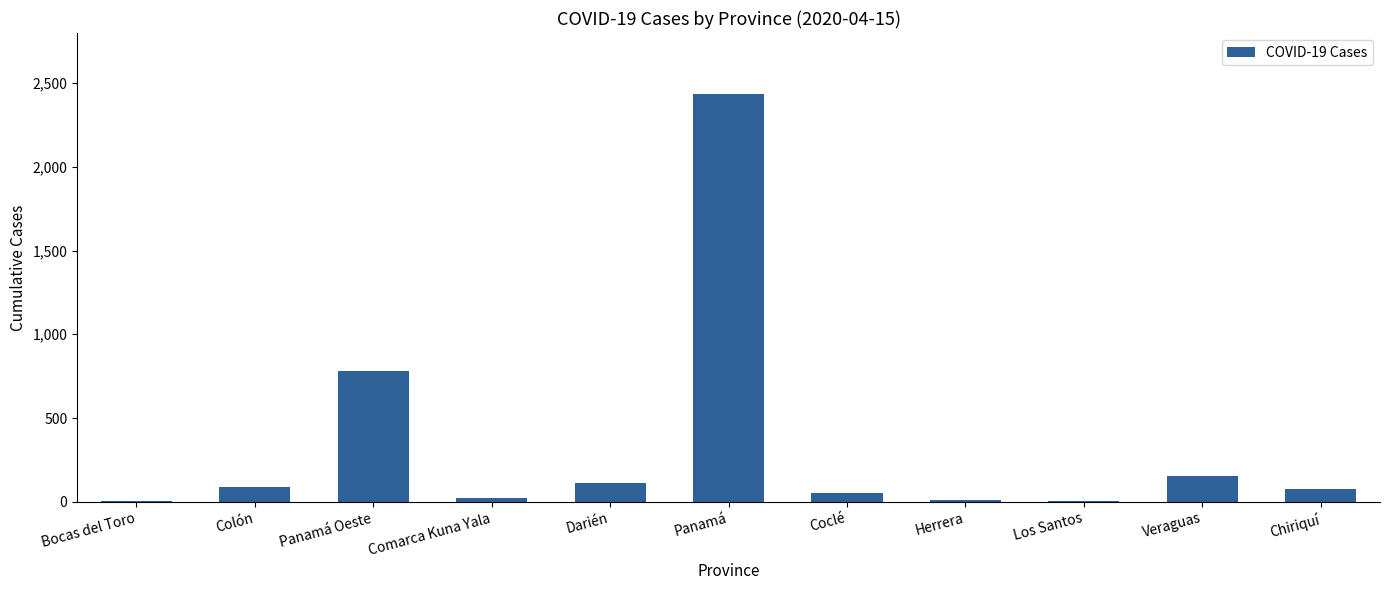

The chart shows a value of 79 at Chiriquí. True or false?

True